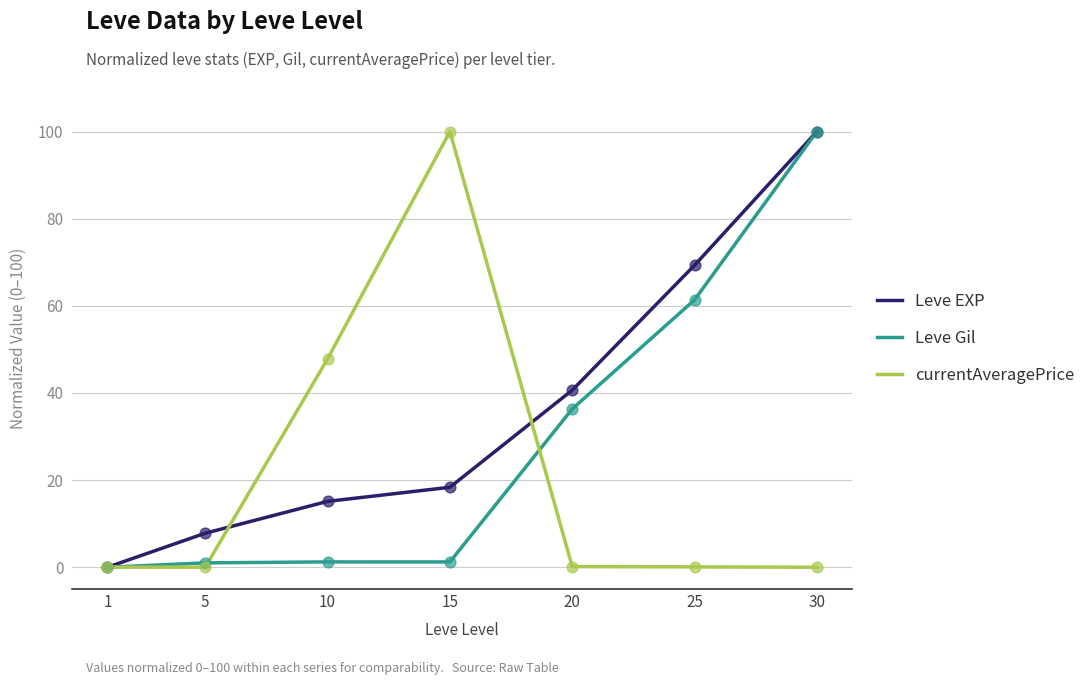

What are all the series names shown in the legend?

Leve EXP, Leve Gil, currentAveragePrice